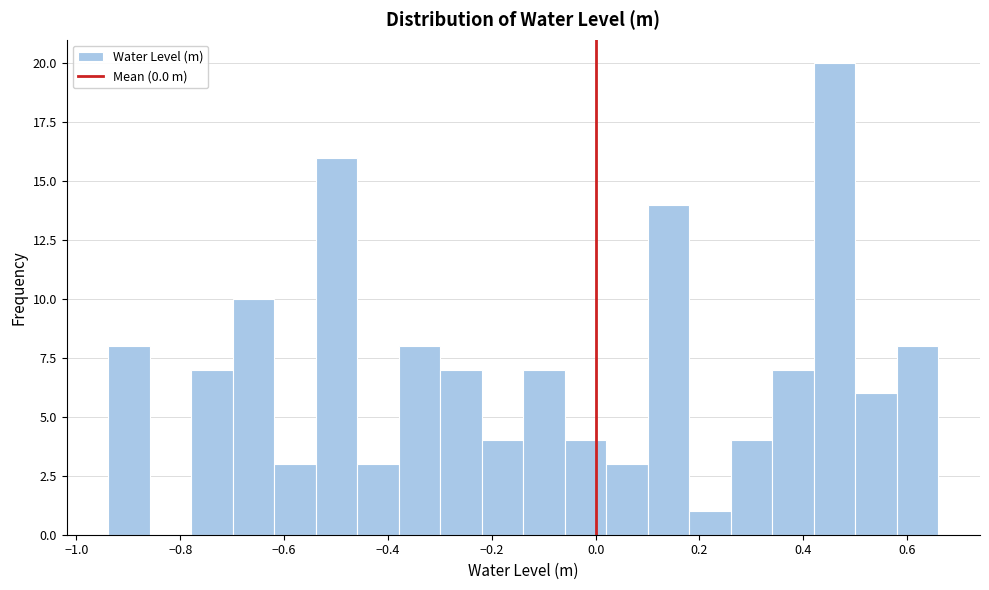

Read against the x-axis, roughly where is the centre of the tallest bar?

0.46